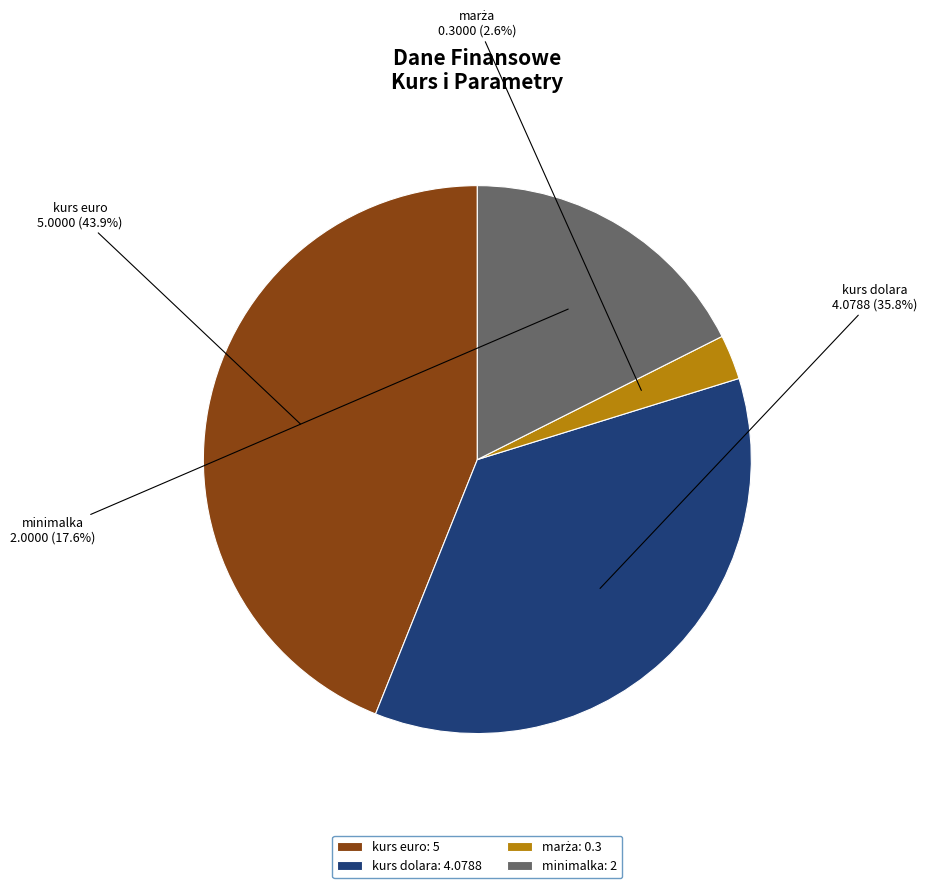

To the nearest percent, what percentage of the pie is kurs dolara?

36%